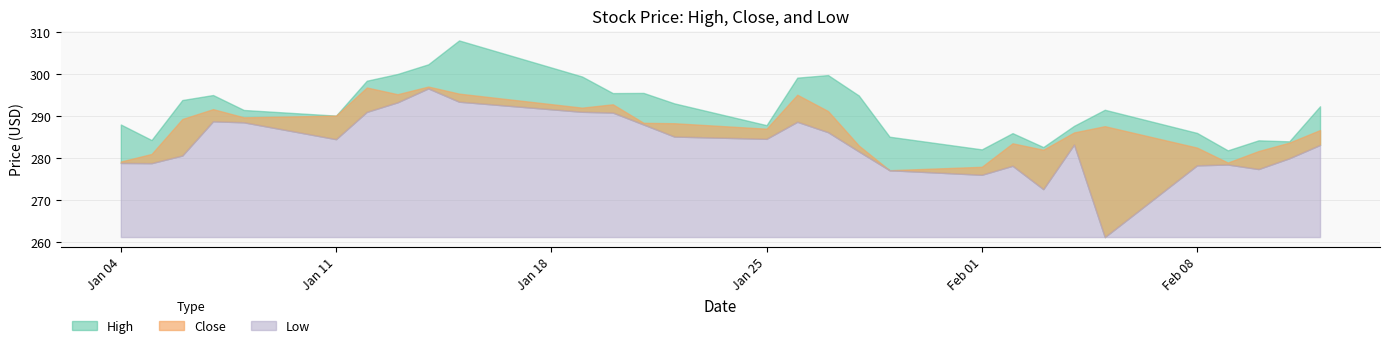

What is the difference between the second highest and second lowest values in the Low series?

20.8